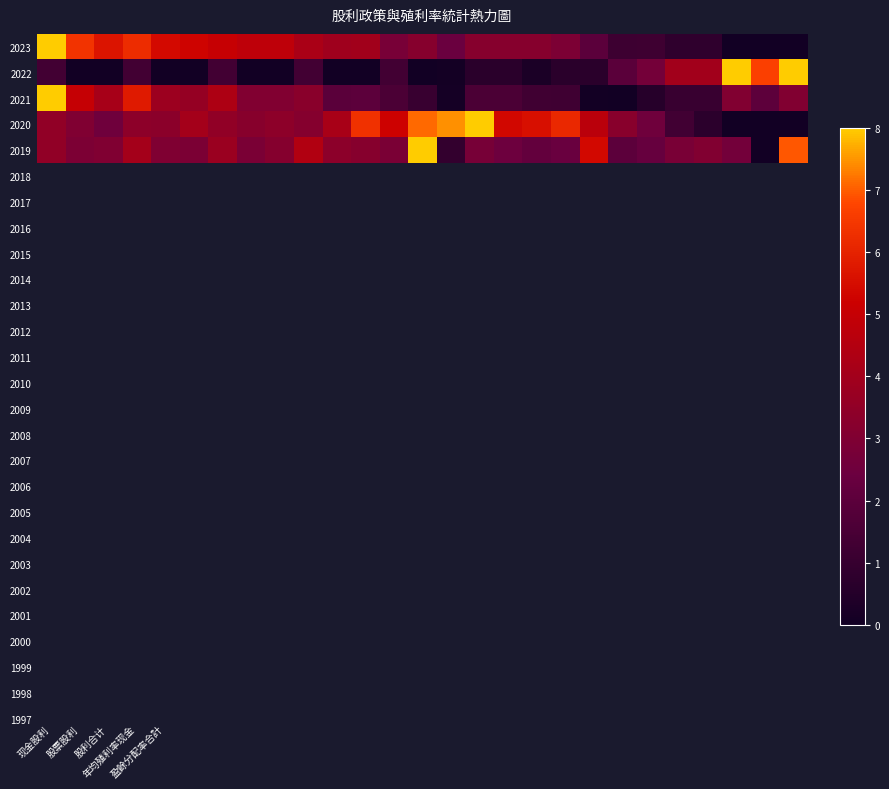

Reading left to right, list all the values displayed in this chart.

2023: 8.0	6.4	5.7	6.2	5.4	5.3	5.0	4.8	4.8	4.2	3.9	4.0	2.8	3.2	2.4	3.2	3.2	3.2	2.9	2.0	1.2	1.2	0.8	0.8	0.0	0.0	0.0
2022: 1.3	0.0	0.0	1.3	0.0	0.0	1.3	0.0	0.0	1.3	0.0	0.0	1.3	0.0	0.1	0.7	0.7	0.3	0.7	0.7	2.0	2.7	4.0	4.0	8.0	6.7	8.0
2021: 8.0	5.0	4.1	5.8	3.8	3.6	4.3	3.0	3.0	3.3	1.9	2.0	1.6	1.1	0.1	1.6	1.6	1.3	1.2	0.0	0.0	0.6	1.1	1.1	3.0	2.1	3.0
2020: 3.5	3.0	2.6	3.4	3.3	4.0	3.5	3.2	3.4	3.2	4.2	6.3	5.2	7.1	7.5	8.0	5.4	5.5	6.1	4.7	3.3	2.5	1.3	0.7	0.0	0.0	0.0
2019: 3.5	2.9	3.0	4.1	3.0	2.9	3.8	2.8	3.2	4.4	3.4	3.2	2.8	8.0	0.9	2.8	2.5	2.2	2.4	5.4	2.0	2.3	2.8	3.0	2.6	0.0	7.0